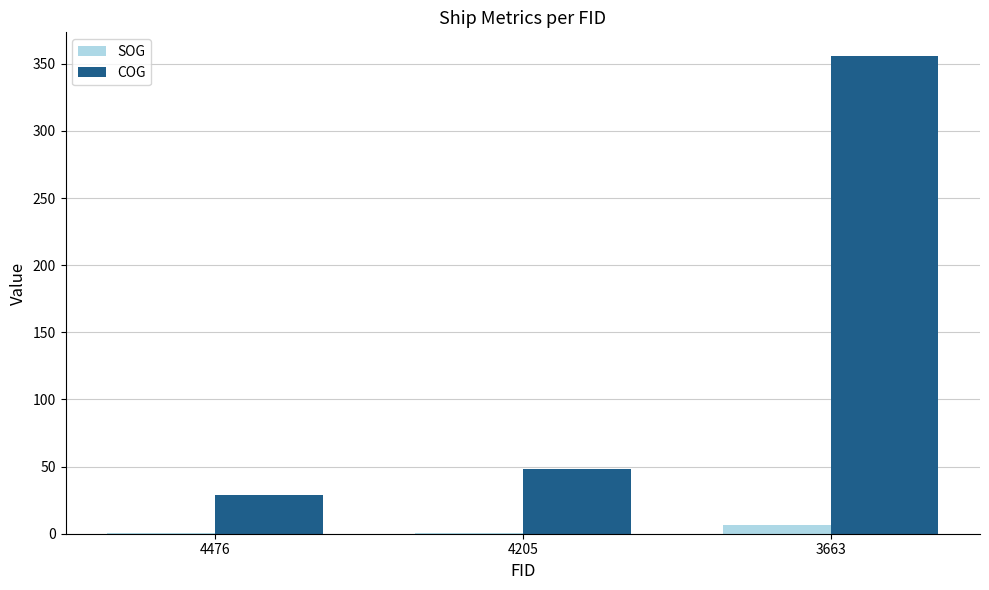

True or false: SOG has a value of 0.9 at 4205.

True